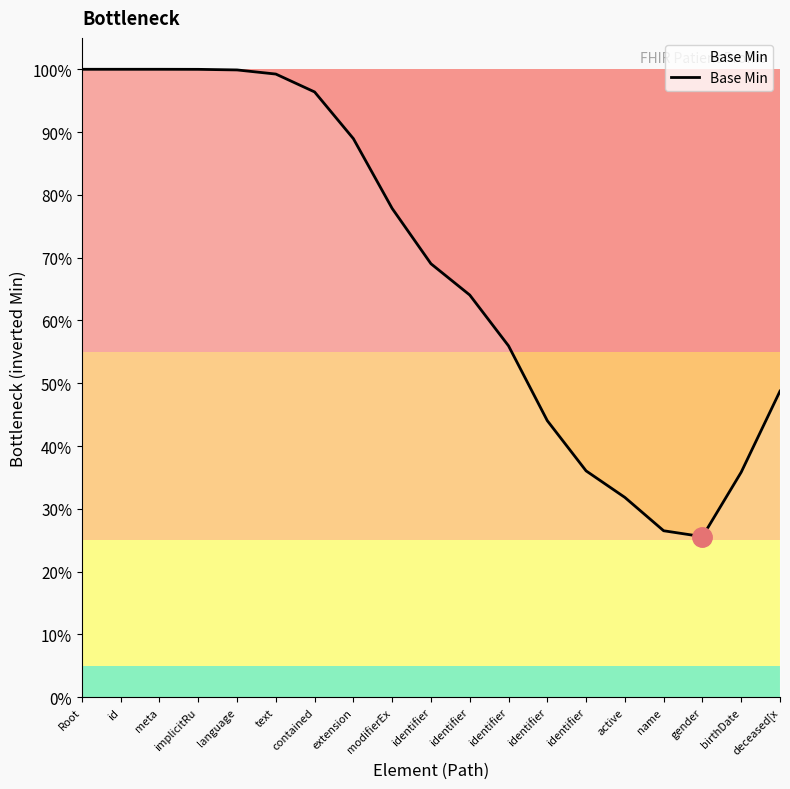

Does the chart have visible grid lines?

No